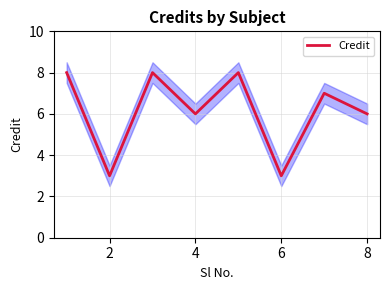

True or false: the data has more than 2 interior local peaks.

True